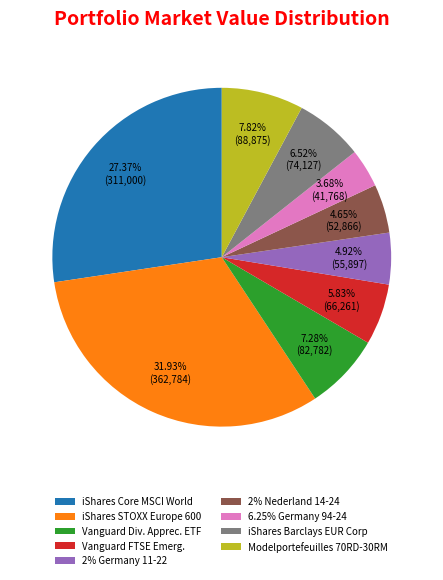

Is there a majority slice in this chart?

No